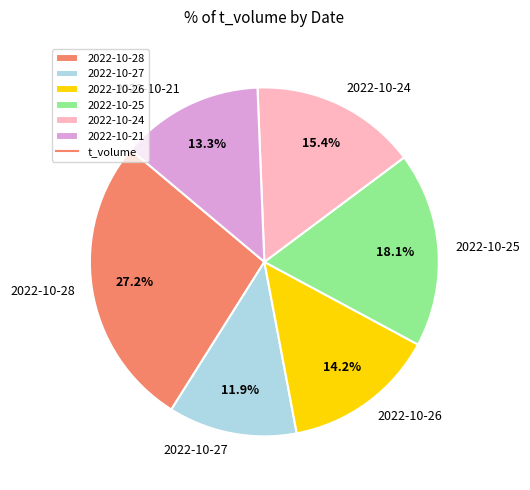

Is there any slice that represents more than half of the pie?

No